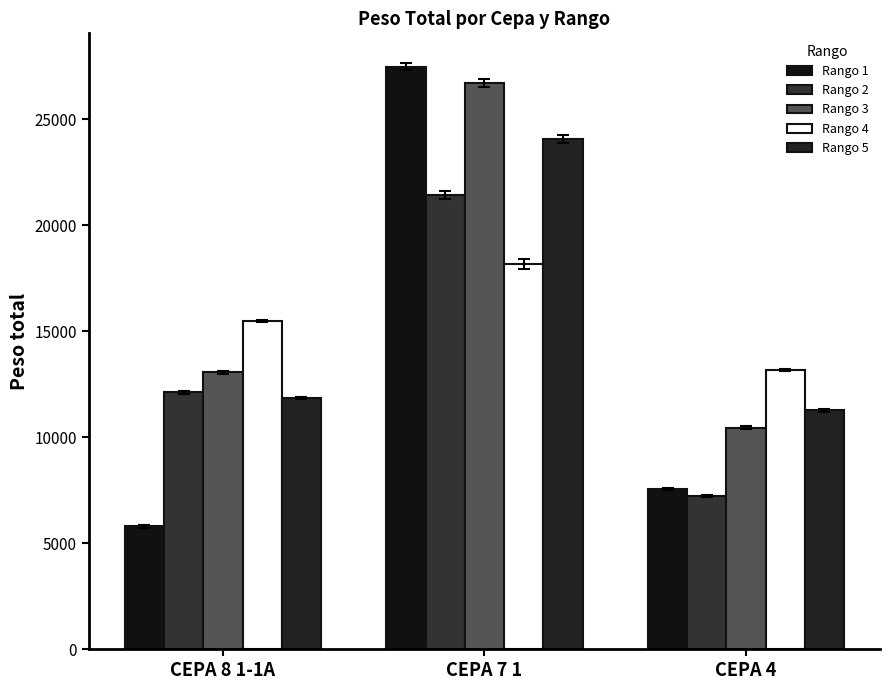

How many data points does each series have?

3